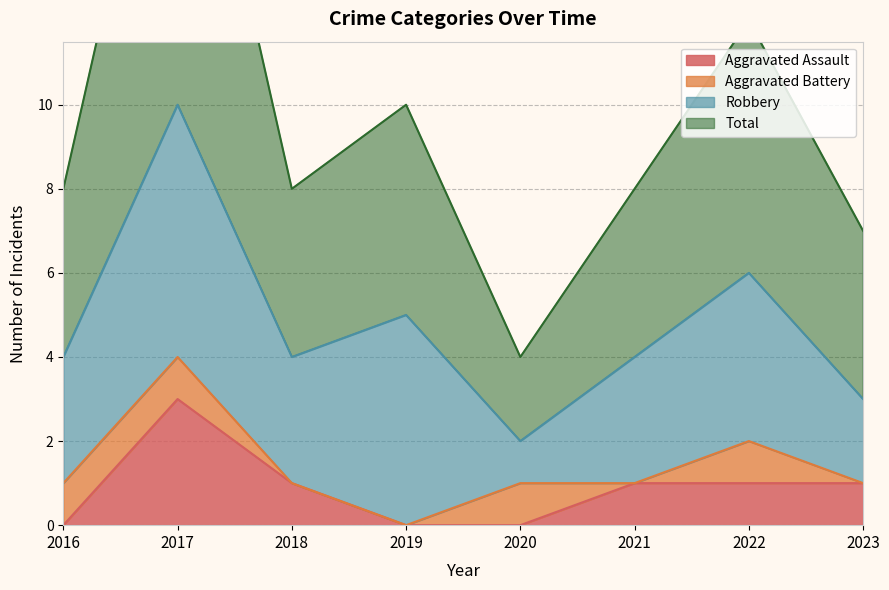

True or false: Total and Aggravated Assault intersect in this chart.

False